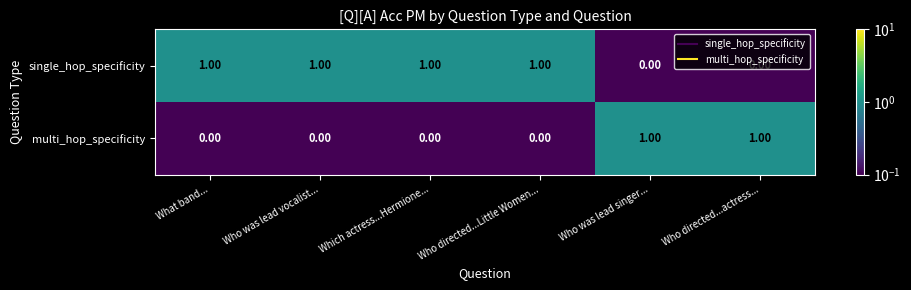

What is the total value across all series at Which actress...Hermione...?

1